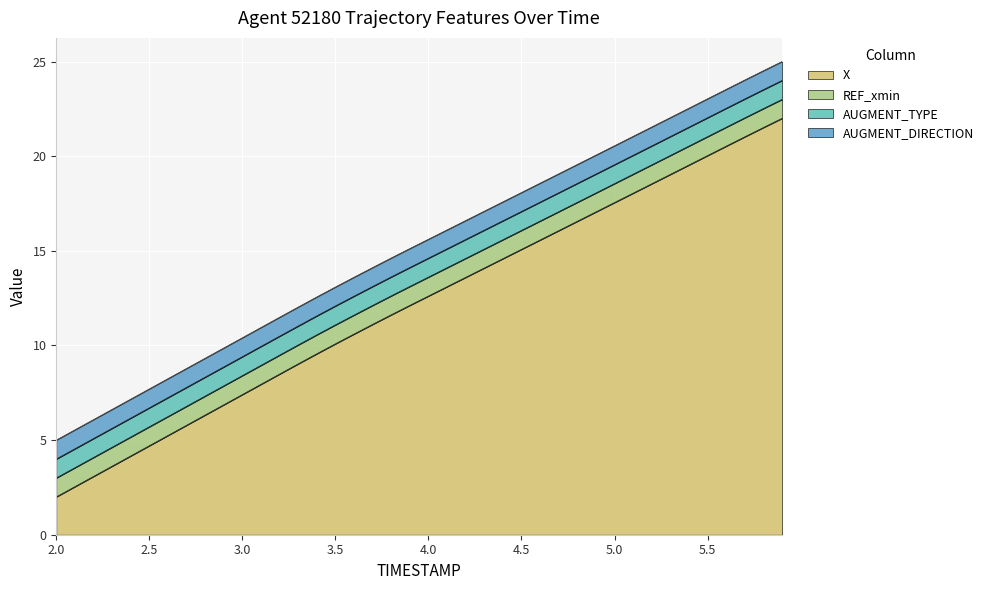

True or false: TIMESTAMP has more than 1 points higher than both neighbors.

False